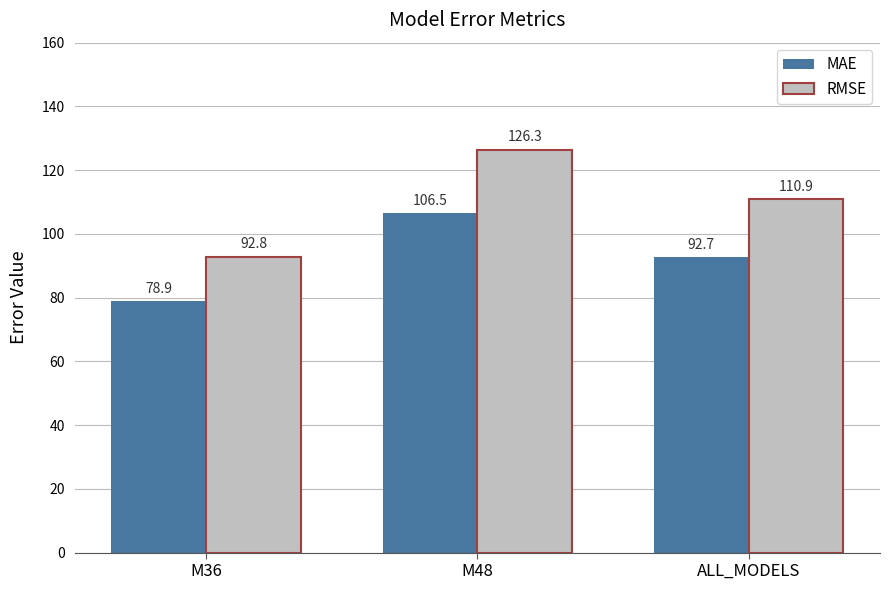

What is the difference between the maximum and minimum values in the RMSE series?

33.5